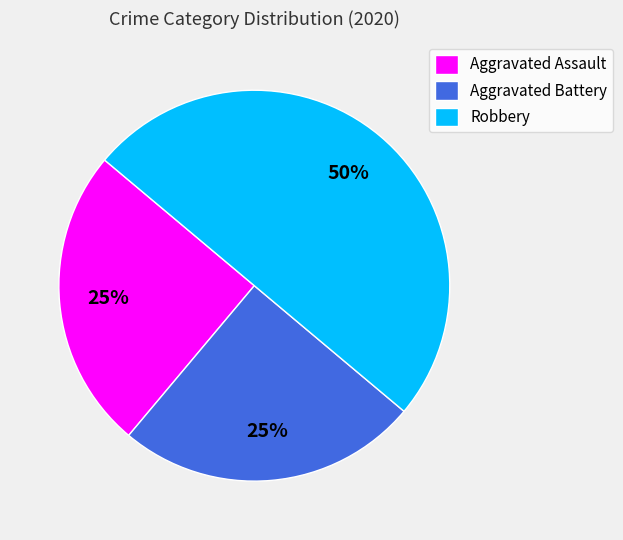

Combined, do Robbery and Aggravated Battery account for over 50%?

Yes